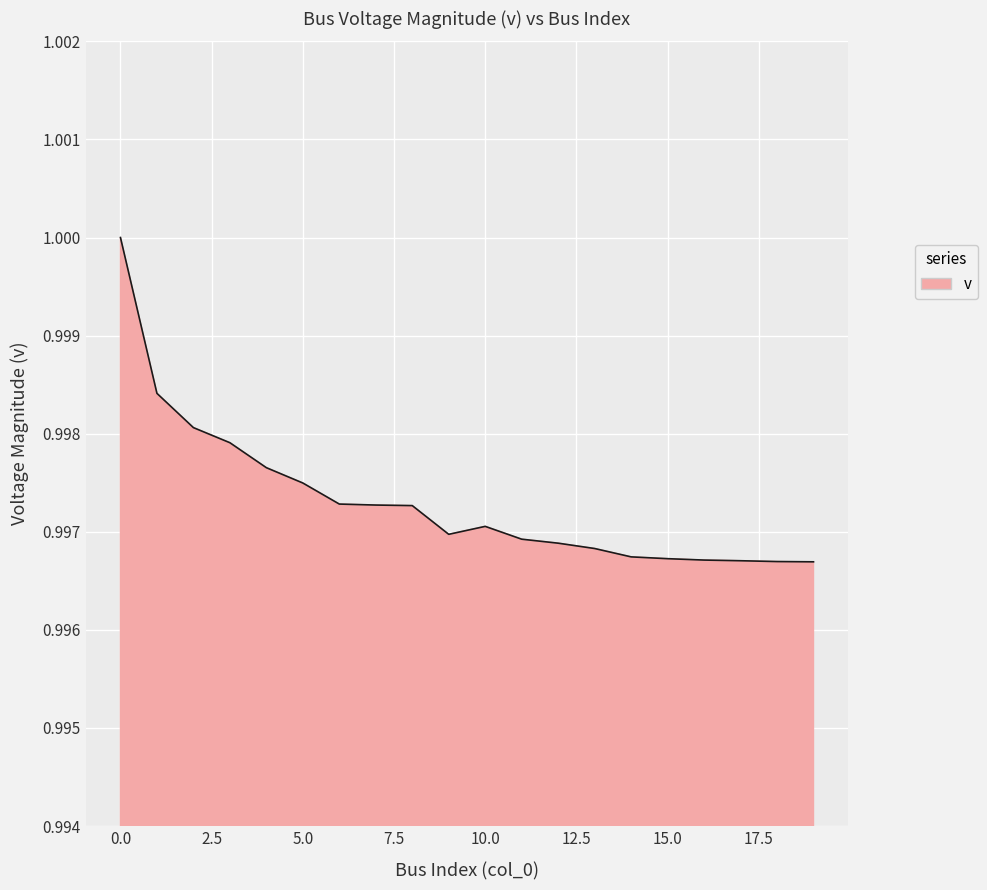

Reading left to right, extract all data points from this chart.

0=1.0	1=1.0	2=1.0	3=1.0	4=1.0	5=1.0	6=1.0	7=1.0	8=1.0	9=1.0	10=1.0	11=1.0	12=1.0	13=1.0	14=1.0	15=1.0	16=1.0	17=1.0	18=1.0	19=1.0